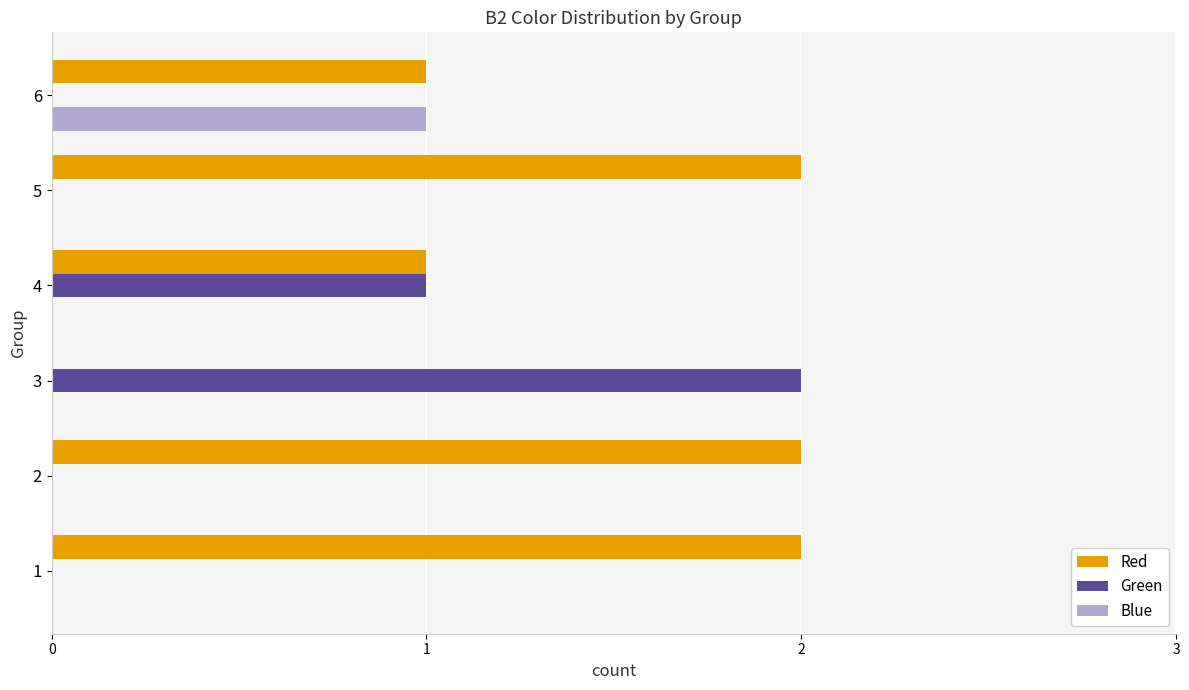

What is the sum of the Green values at 3 and 4?

3